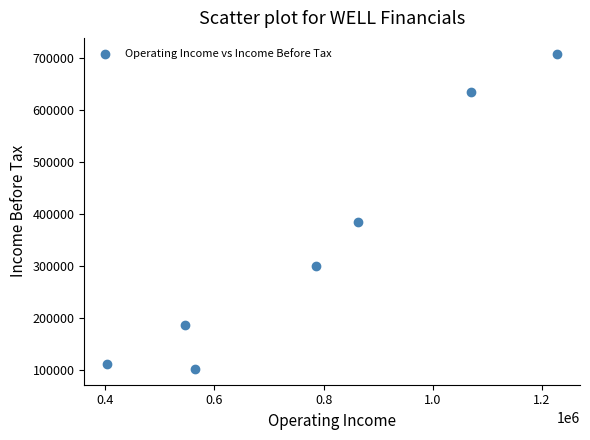

What Y value in the scatter plot is closest to 405750?

384200